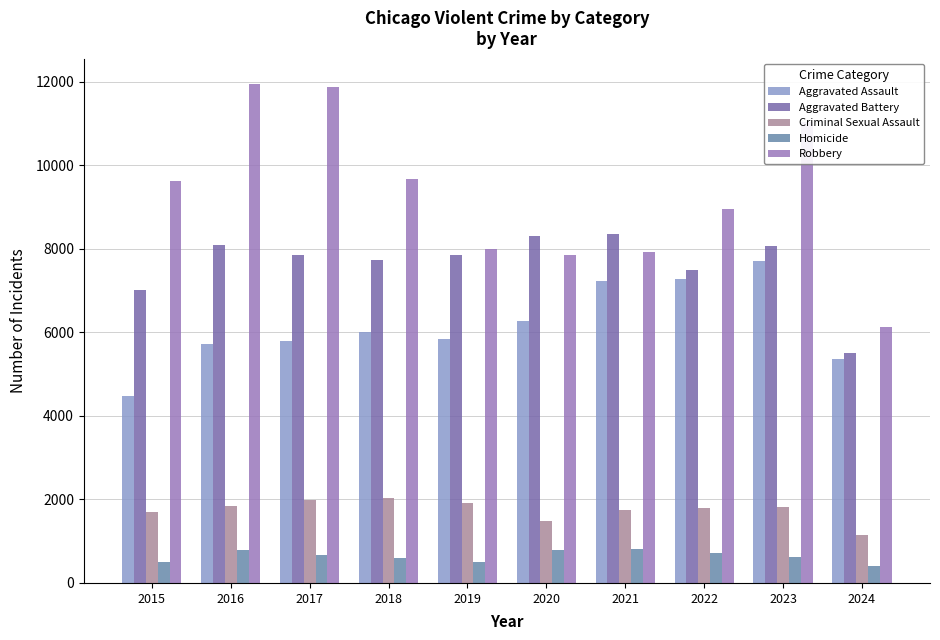

Reading left to right, transcribe all the data shown in this chart.

Aggravated Assault: 2015=4480	2016=5713	2017=5793	2018=6002	2019=5841	2020=6265	2021=7242	2022=7280	2023=7710	2024=5355
Aggravated Battery: 2015=7019	2016=8086	2017=7845	2018=7735	2019=7858	2020=8320	2021=8347	2022=7491	2023=8077	2024=5511
Criminal Sexual Assault: 2015=1703	2016=1850	2017=1976	2018=2033	2019=1913	2020=1487	2021=1741	2022=1799	2023=1831	2024=1150
Homicide: 2015=496	2016=786	2017=672	2018=588	2019=499	2020=787	2021=804	2022=724	2023=626	2024=395
Robbery: 2015=9638	2016=11960	2017=11880	2018=9681	2019=7995	2020=7855	2021=7920	2022=8963	2023=11053	2024=6135